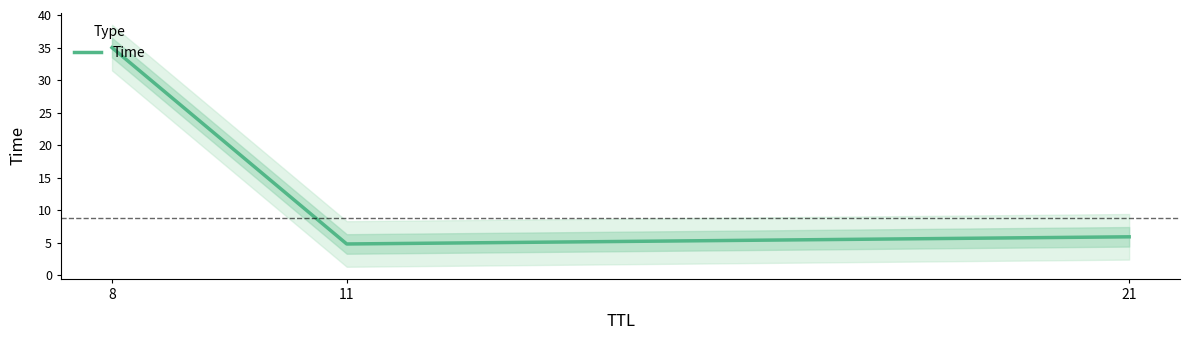

Which label corresponds to the largest value in the chart?

8